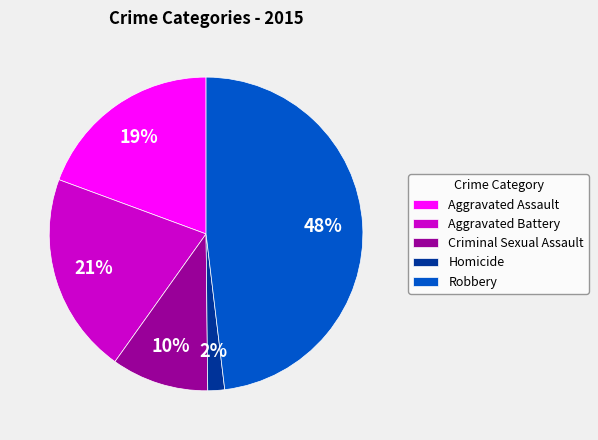

How many segments does this pie chart have?

5